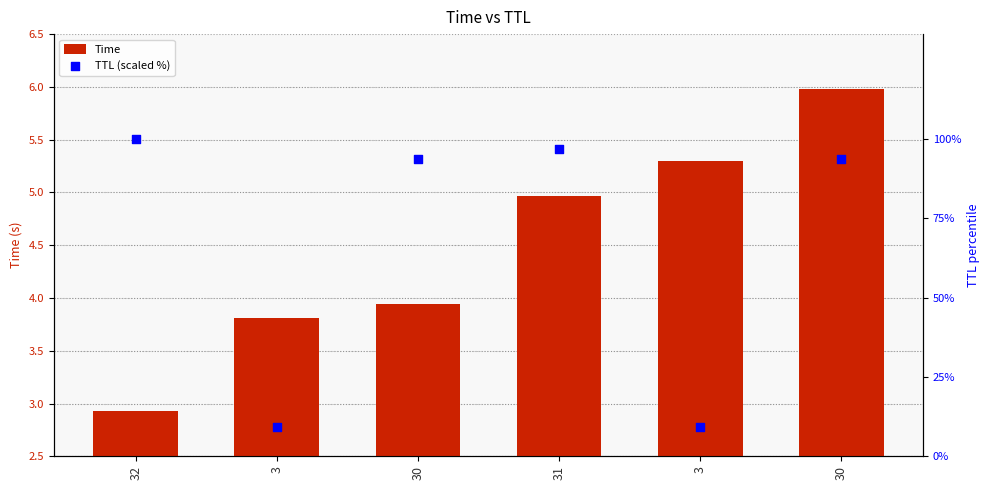

Which series has the widest spread of Y values?

TTL (scaled %)